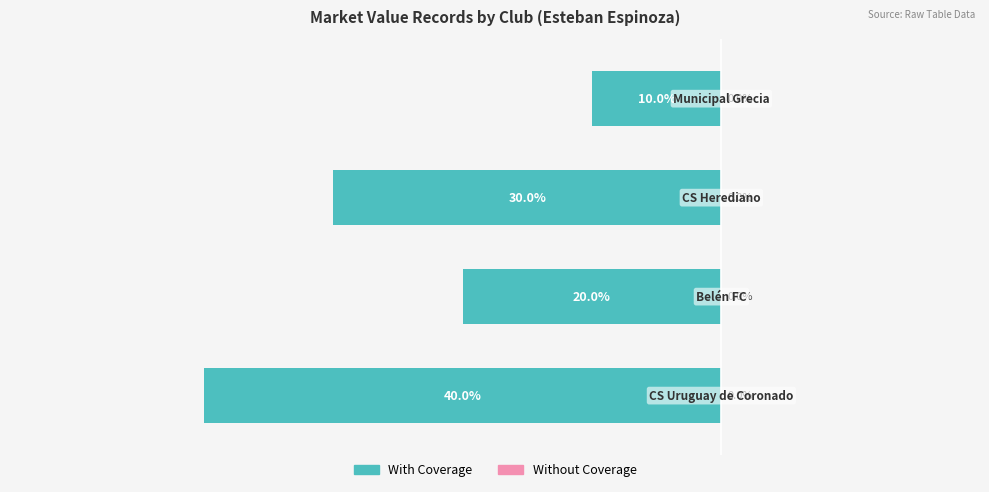

How many bars are there in total?

4